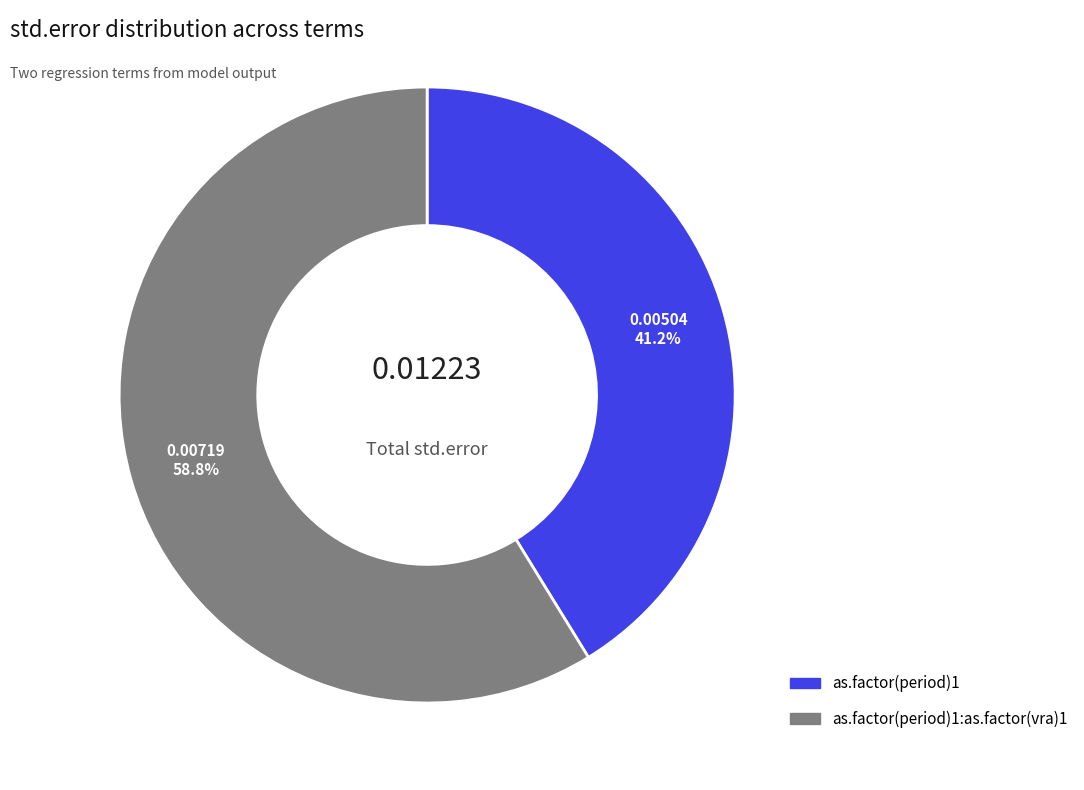

To the nearest percent, what portion does as.factor(period)1:as.factor(vra)1 represent?

59%